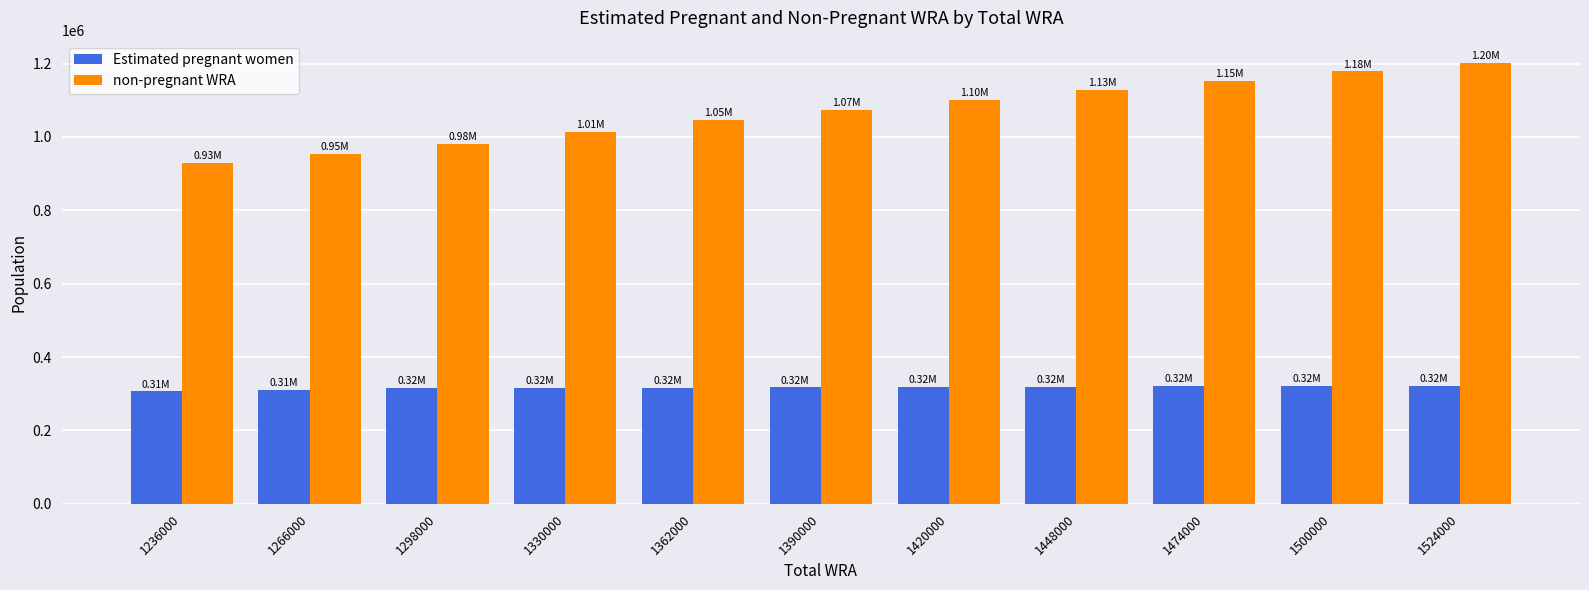

Does the chart contain any negative values?

No